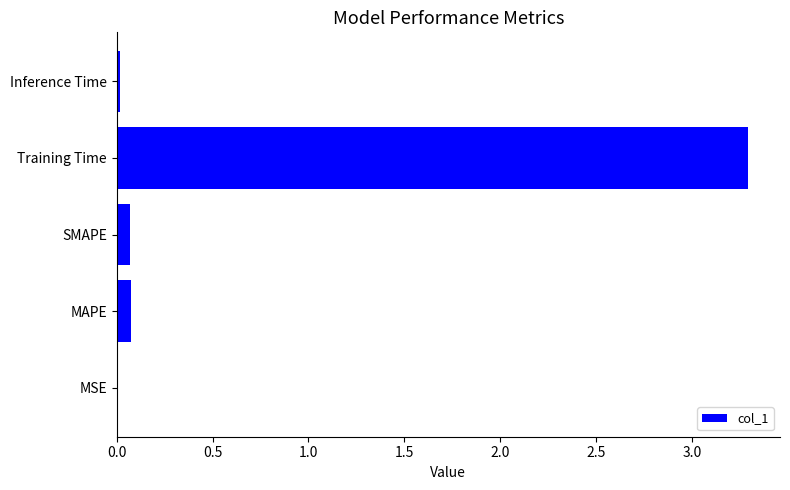

Which has a higher value, Training Time or SMAPE?

Training Time